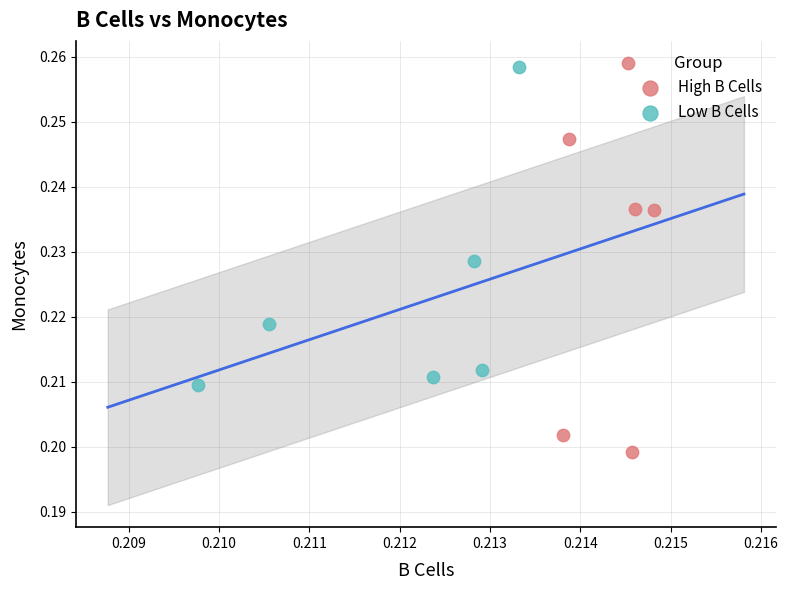

Which series has the largest Y range (max minus min)?

High B Cells